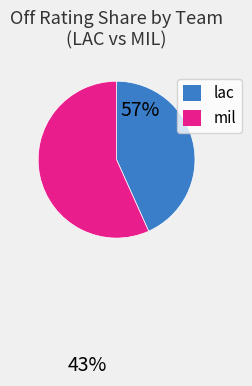

Is it true that lac is 43% of the pie?

True